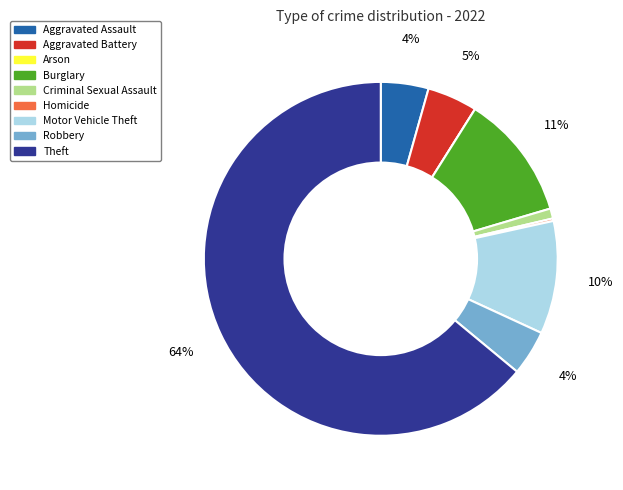

Approximately how many times larger is the value at Criminal Sexual Assault compared to Aggravated Battery?

0.2